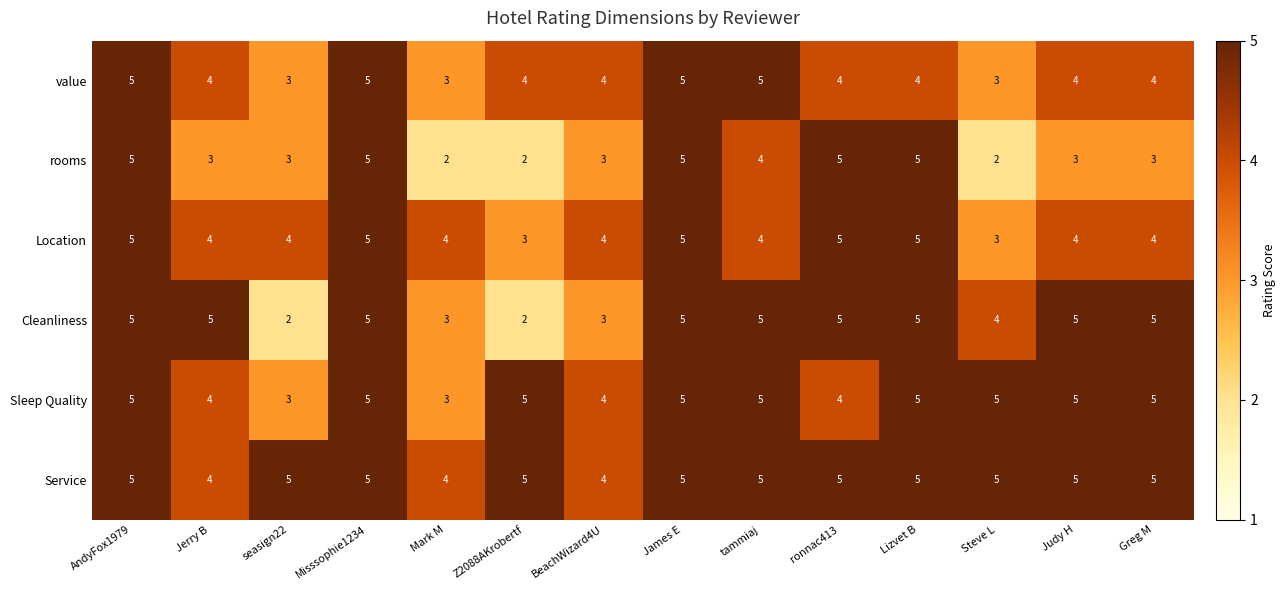

True or false: Sleep Quality has a value of 7 at Judy H.

False